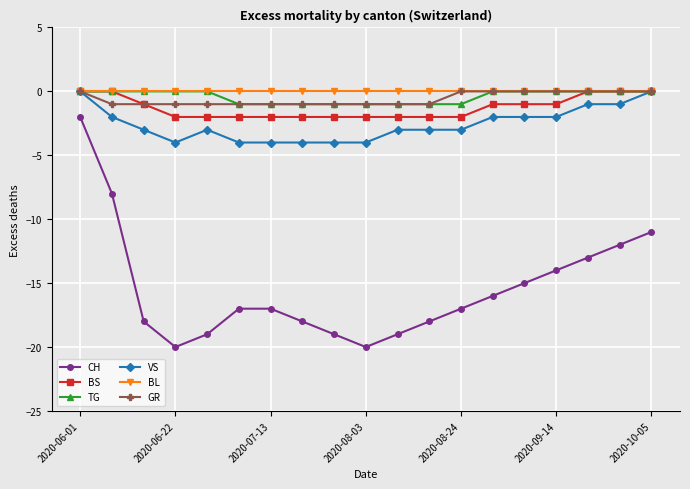

Which series has the widest spread of values?

CH